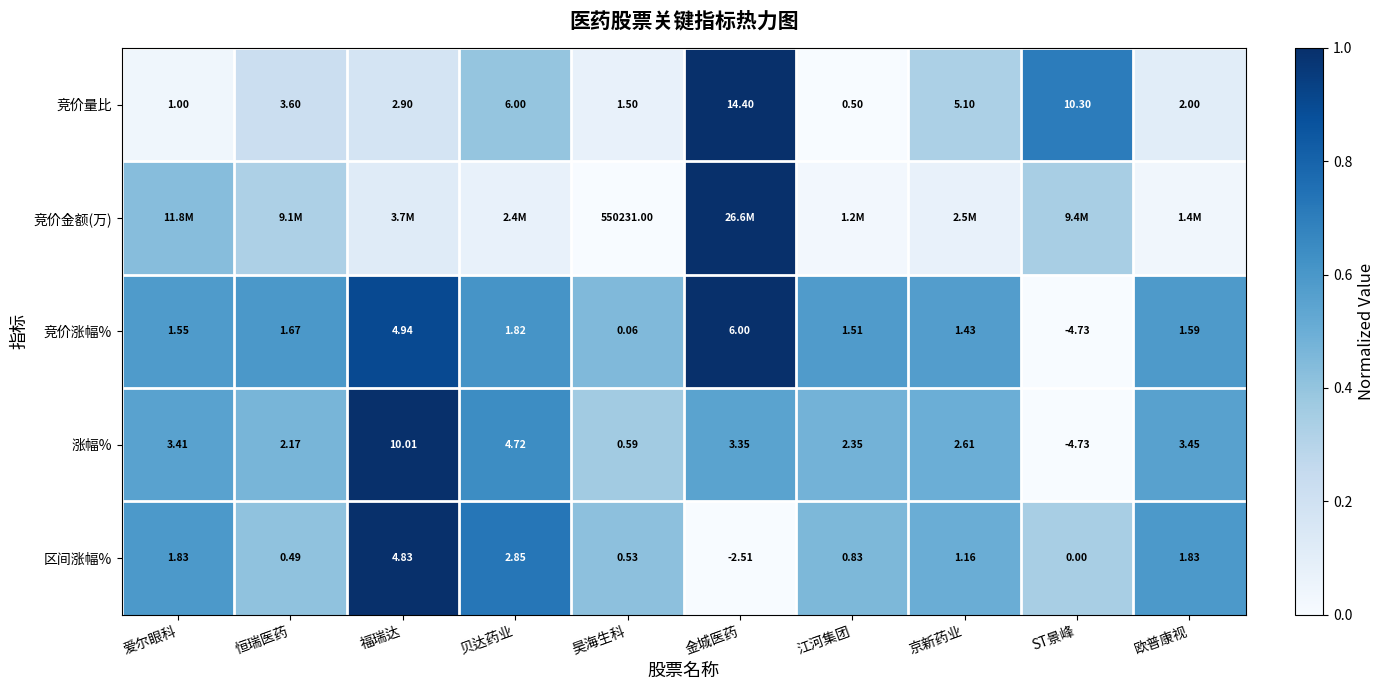

List the labels in order of 涨幅% value, largest first.

福瑞达, 贝达药业, 欧普康视, 爱尔眼科, 金城医药, 京新药业, 江河集团, 恒瑞医药, 昊海生科, ST景峰